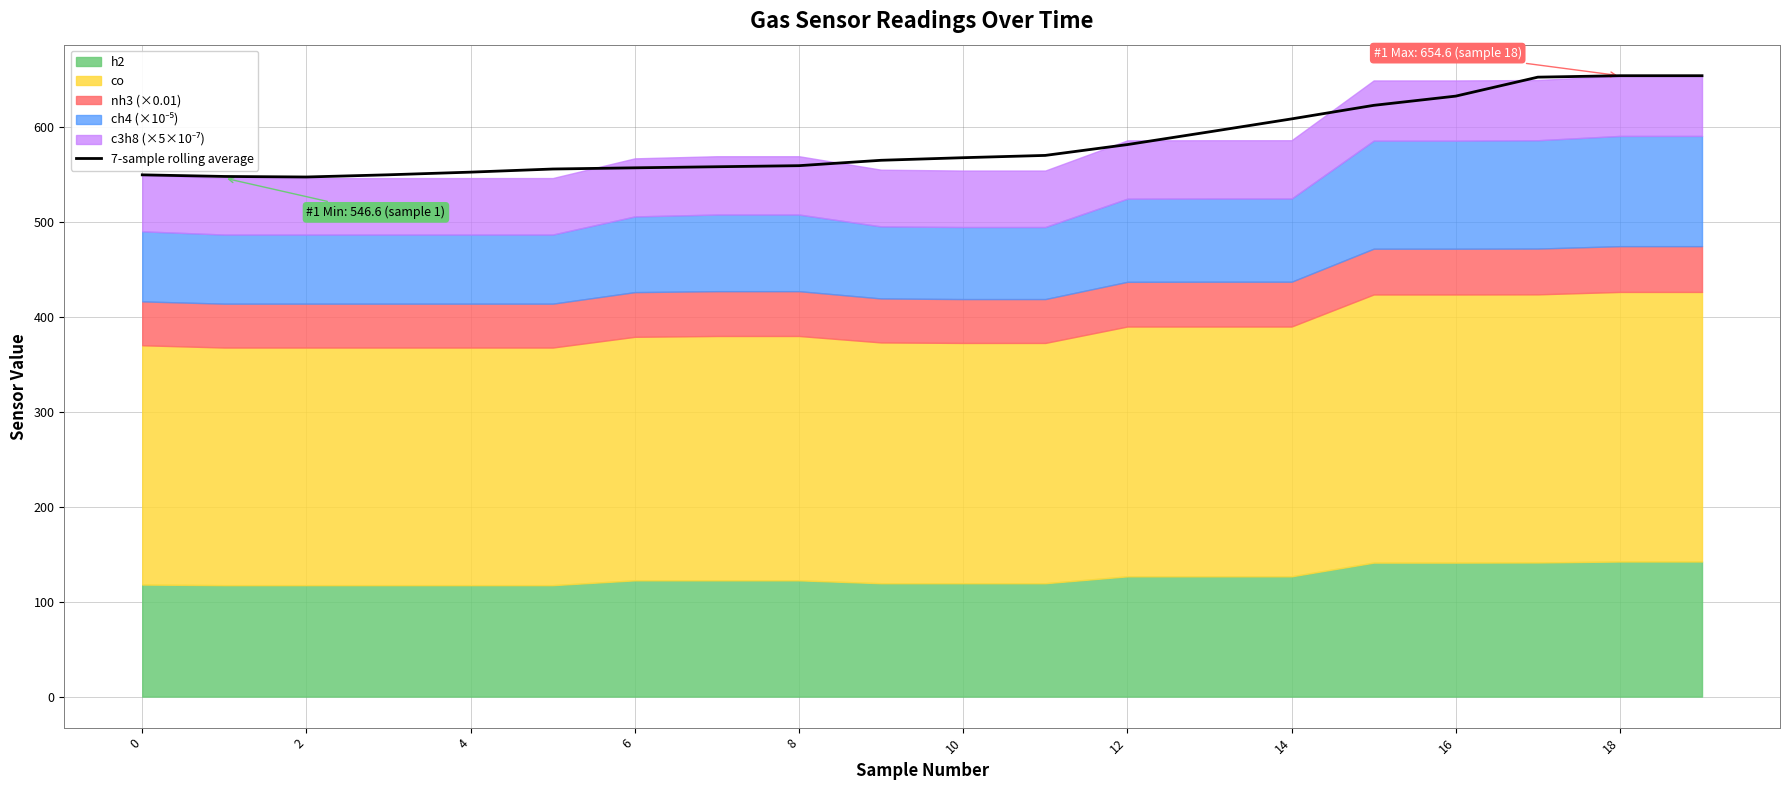

The value of 7-sample rolling average at 0 is 550.0. True or false?

True